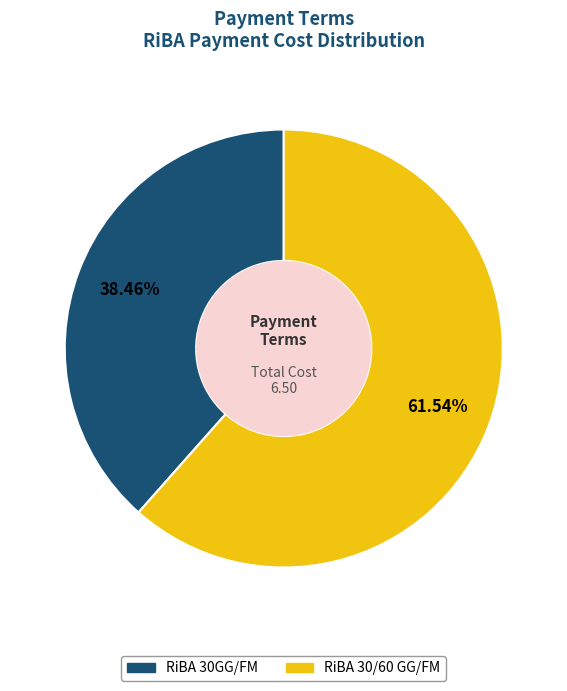

Is there any slice that represents more than half of the pie?

Yes